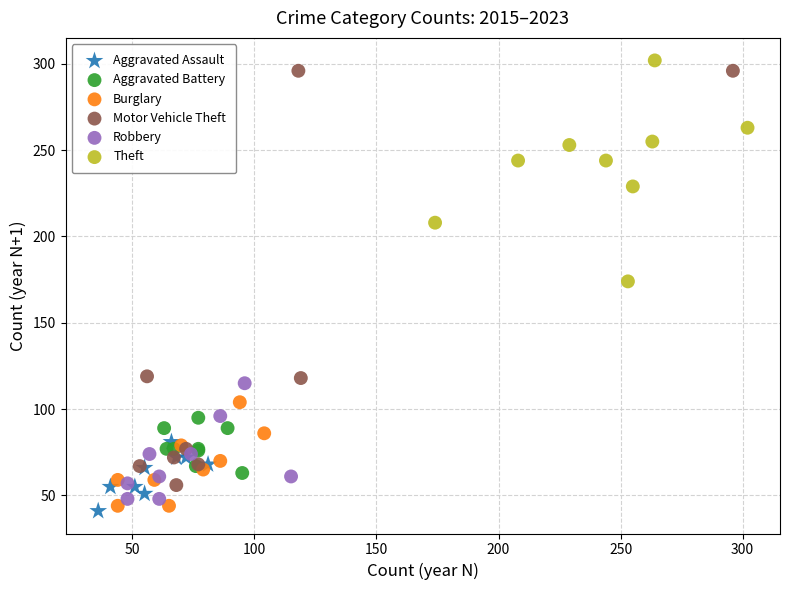

Which series has the widest spread of Y values?

Motor Vehicle Theft